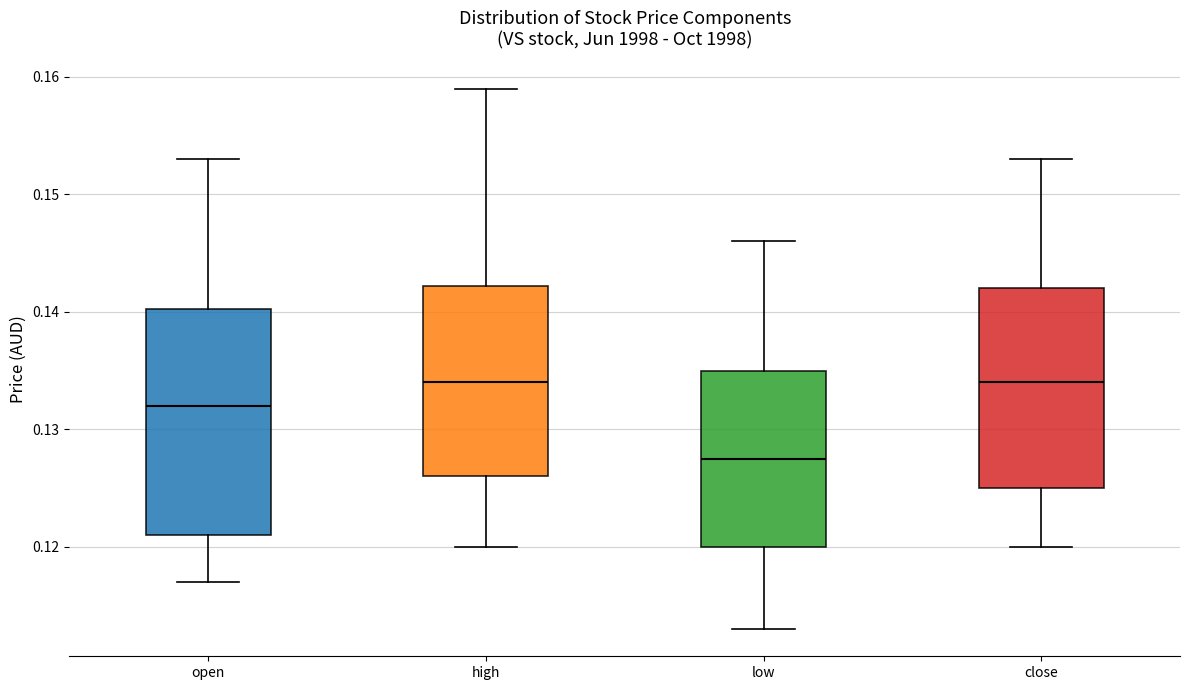

Which box's median line is the lowest?

low